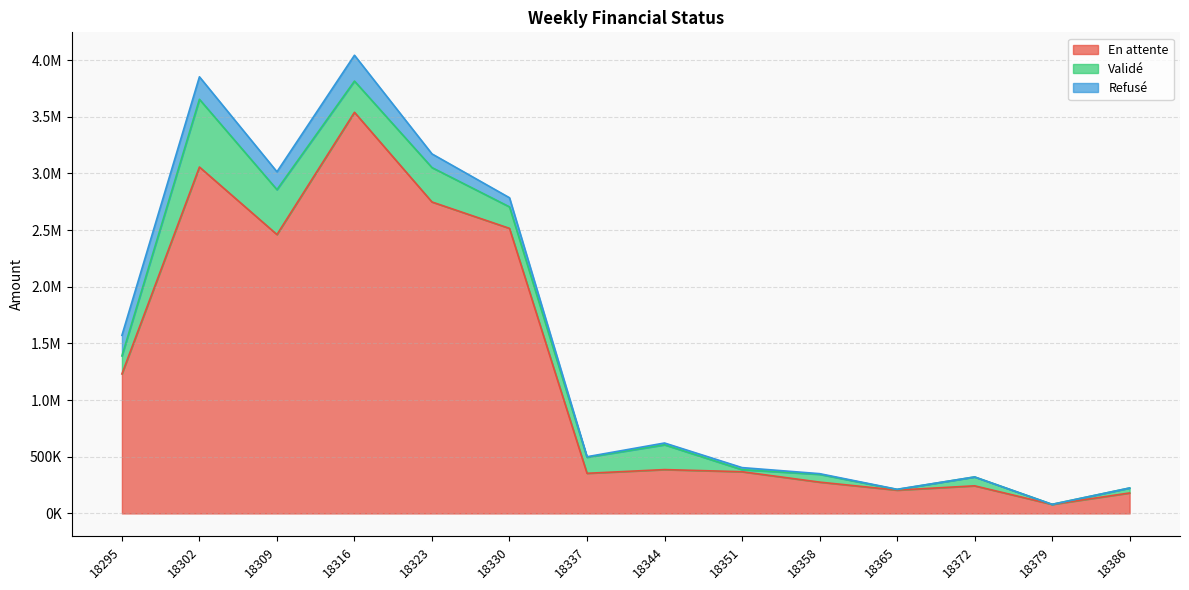

At 18302, list the series in order from smallest to largest.

Refusé, Validé, En attente